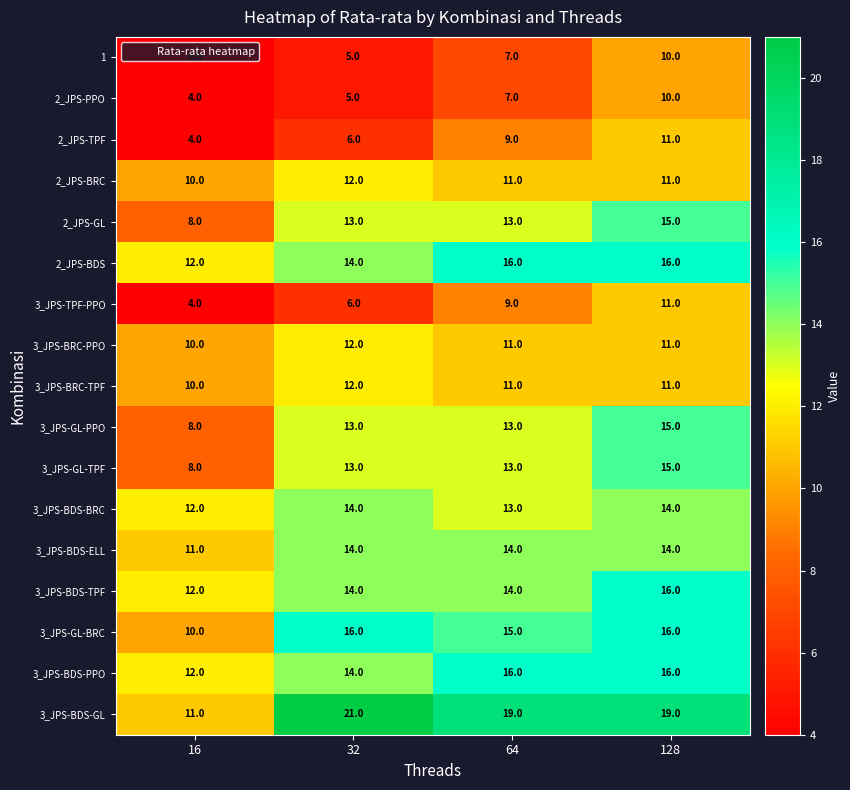

The value of 1 at 16 is 2. True or false?

False